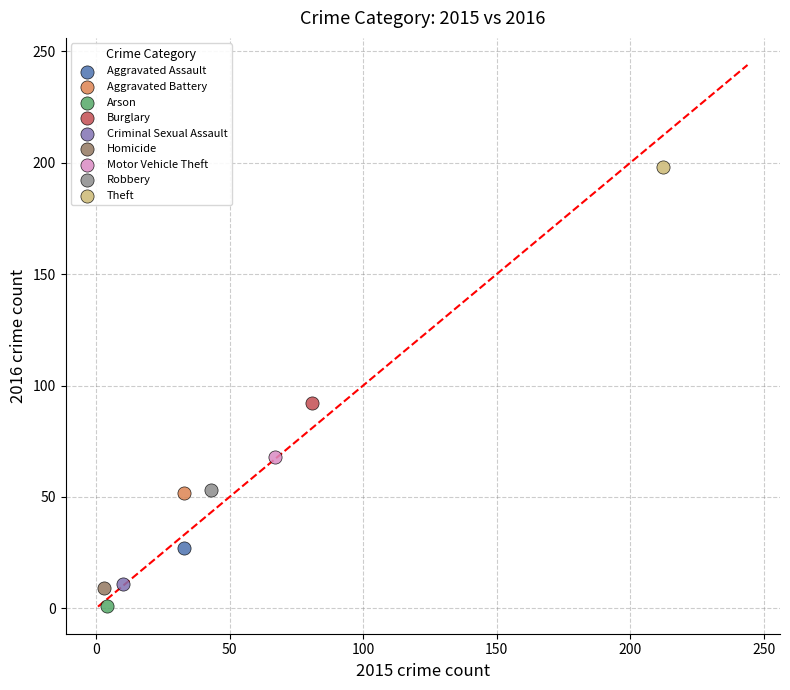

What are all the series names shown in the legend?

Aggravated Assault, Aggravated Battery, Arson, Burglary, Criminal Sexual Assault, Homicide, Motor Vehicle Theft, Robbery, Theft